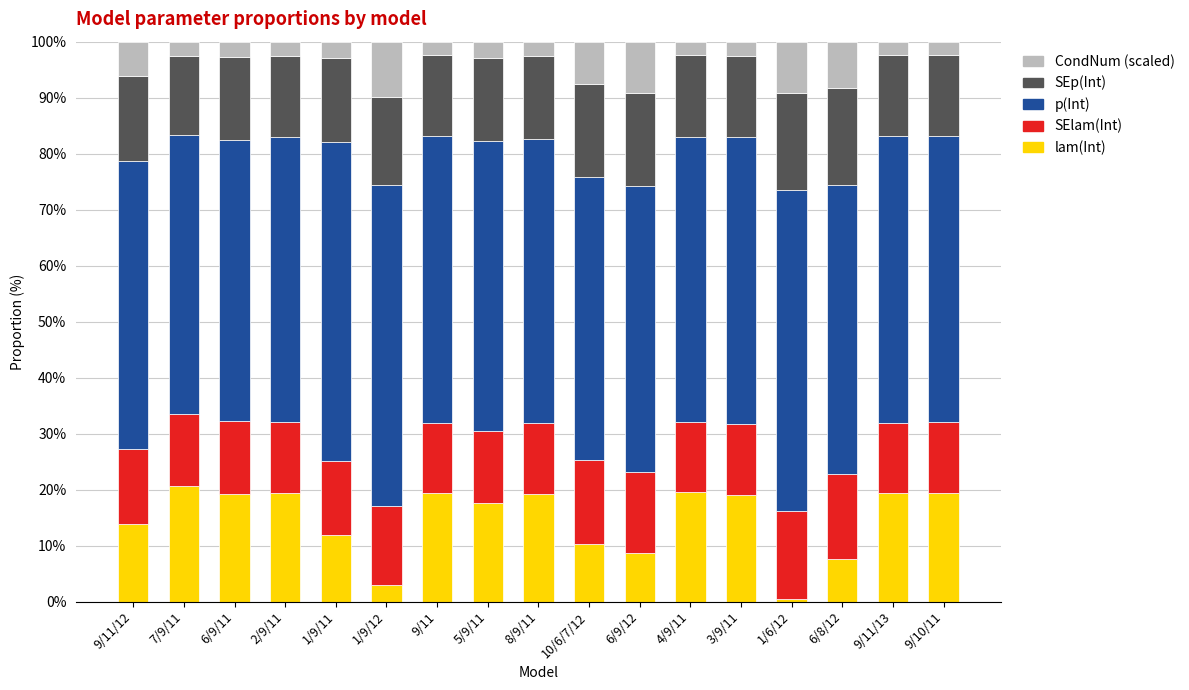

What is the maximum value for lam(Int)?

20.7